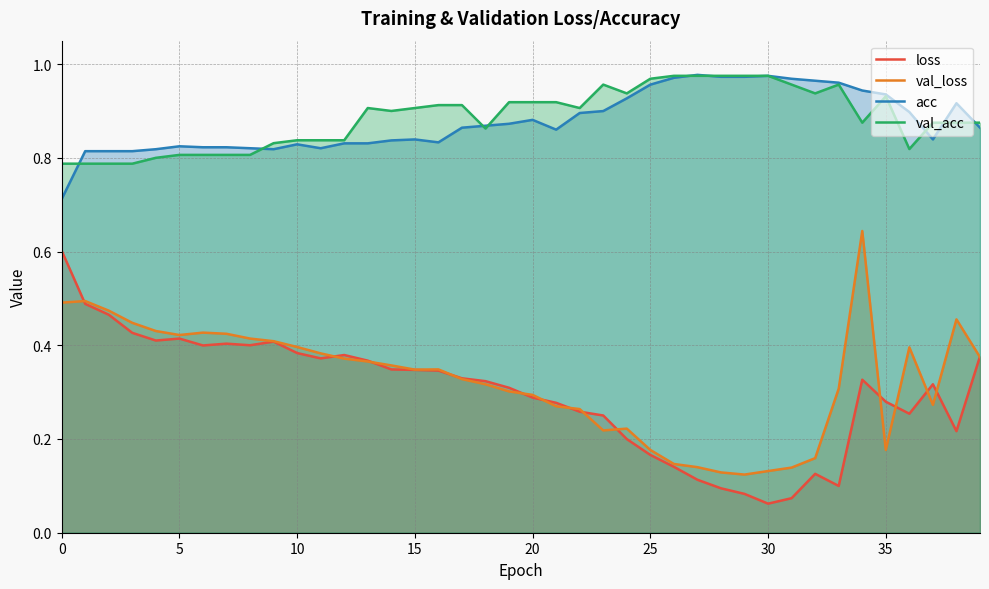

At how many categories does at least one series exceed 0?

40